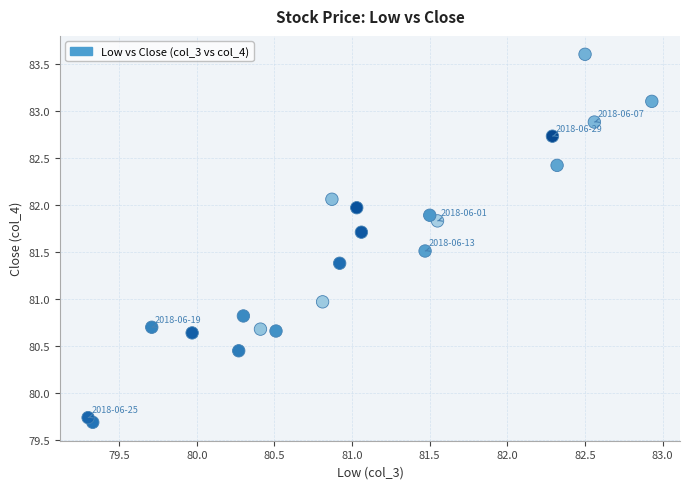

What is the range of Y values (max minus min)?

3.9